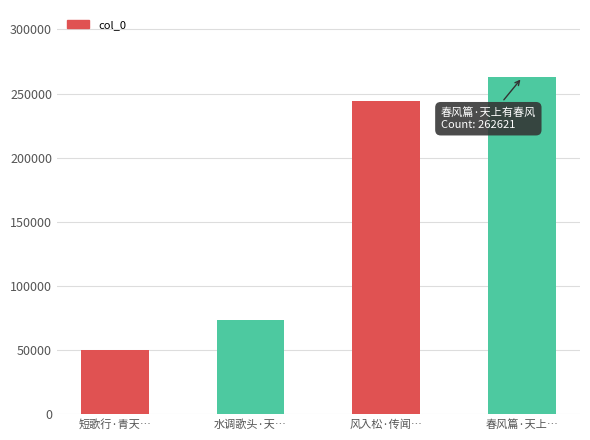

How many distinct data groups are displayed?

1